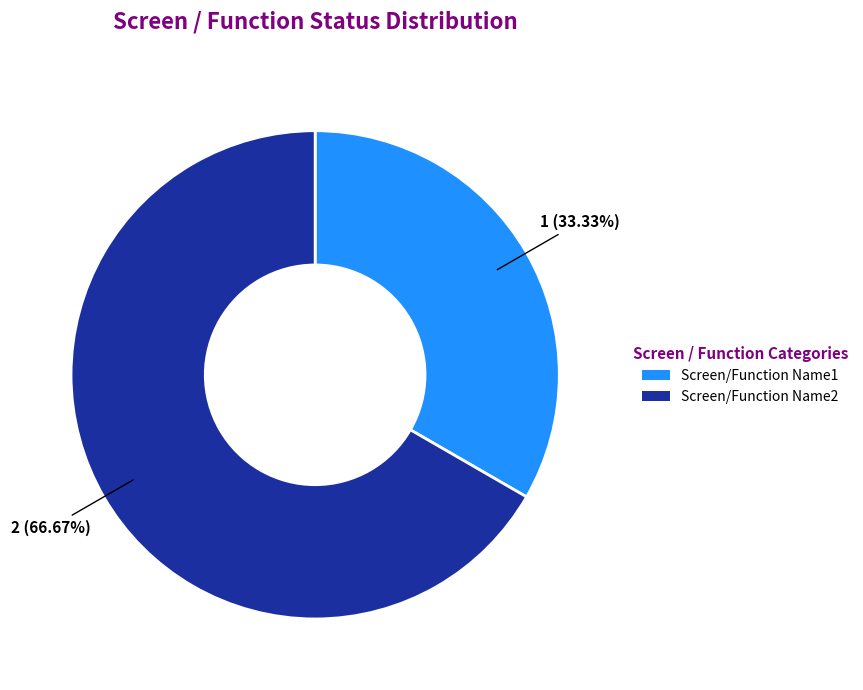

To the nearest percent, what is the average slice percentage?

50%